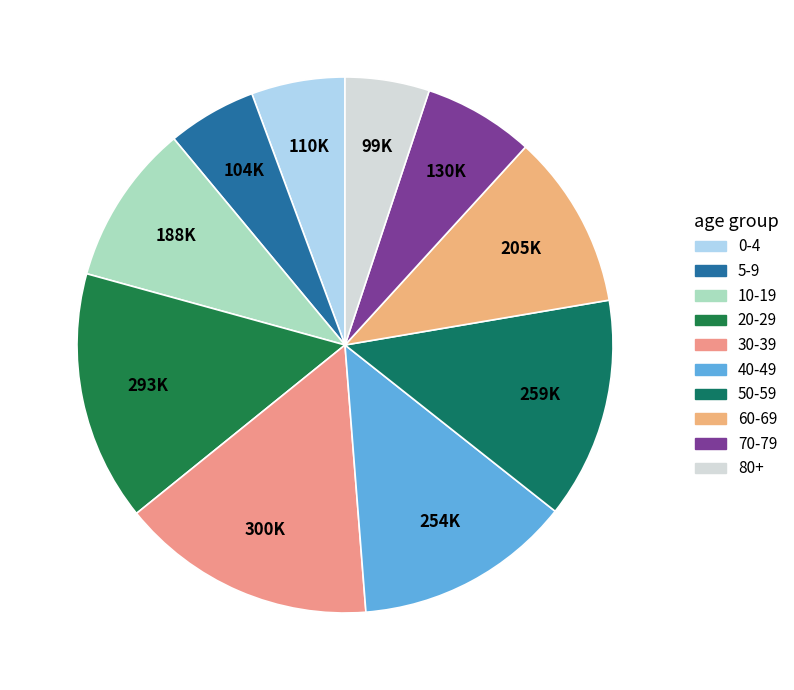

To the nearest percent, what portion does 70-79 represent?

7%